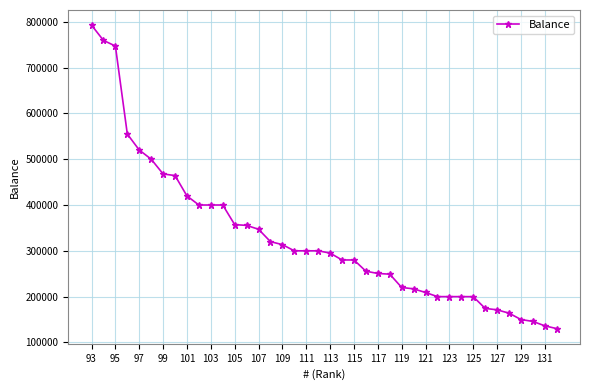

What is the average value?

328647.9